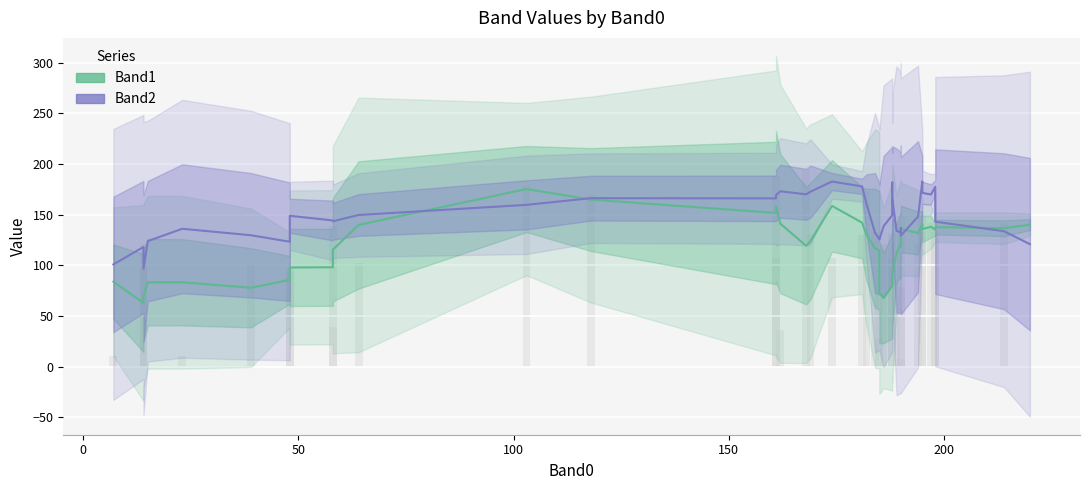

At how many categories does at least one series exceed 139?

24